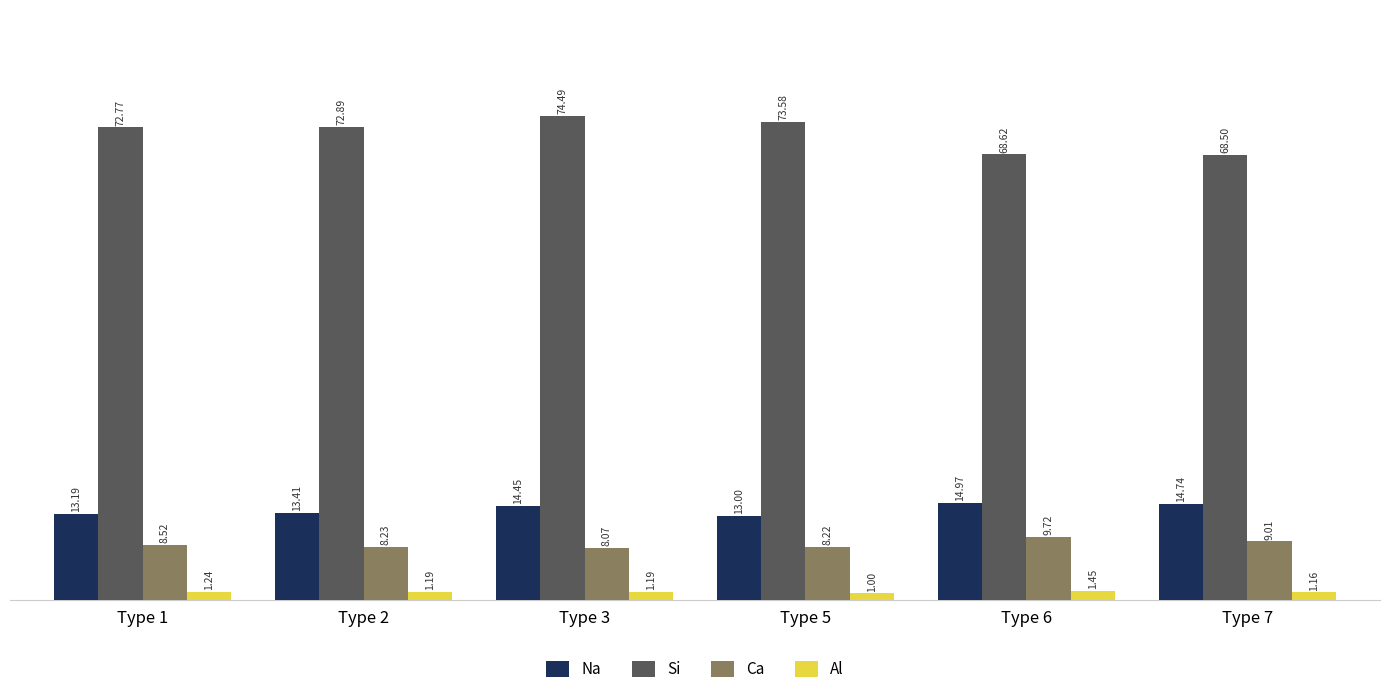

What is the value of the Na bar at the 2nd from the left?

13.4